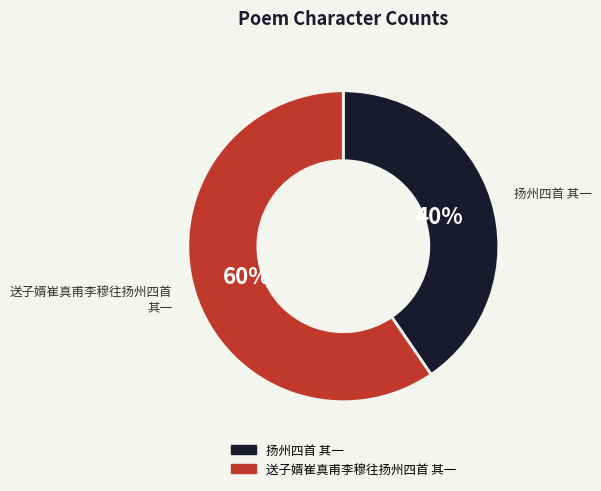

Rank the categories by value from highest to lowest.

送子婿崔真甫李穆往扬州四首 其一, 扬州四首 其一